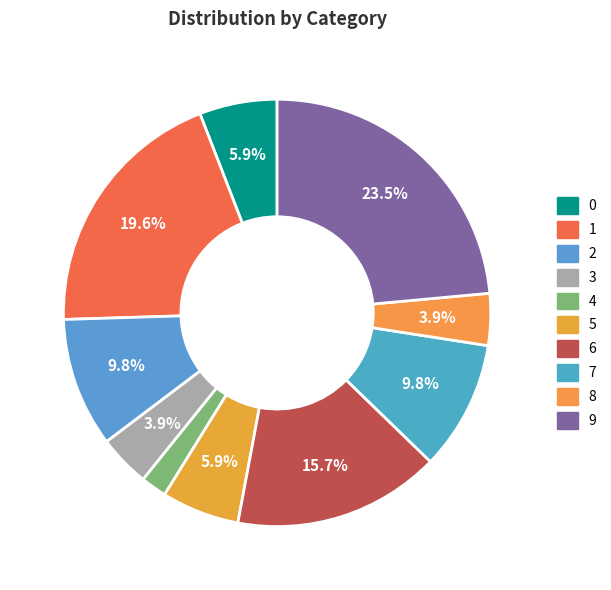

What percentage do 8 and 6 together represent?

19.6%